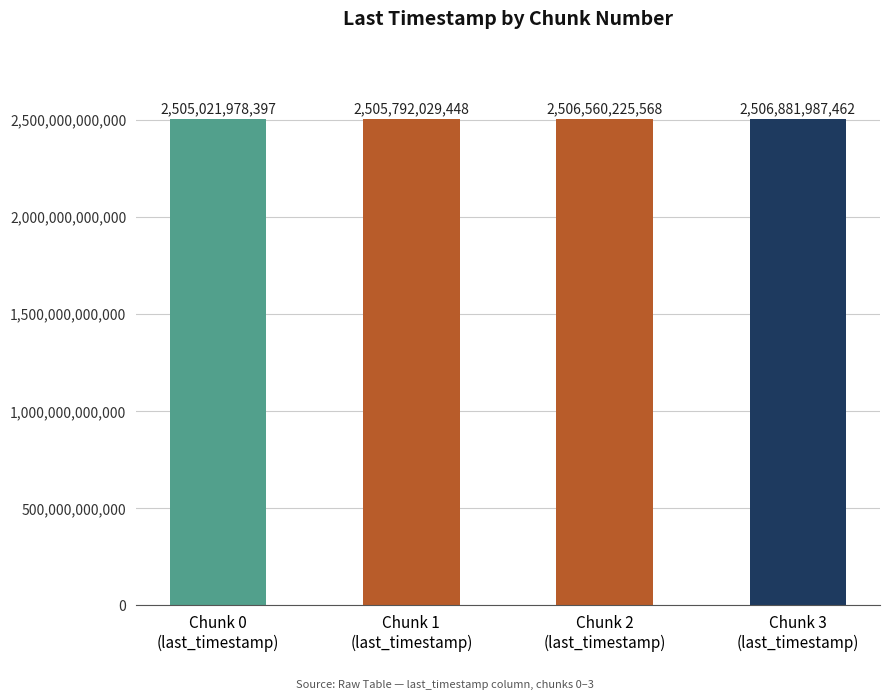

Reading left to right, what are all the values shown in this chart?

2505021978397	2505792029448	2506560225568	2506881987462